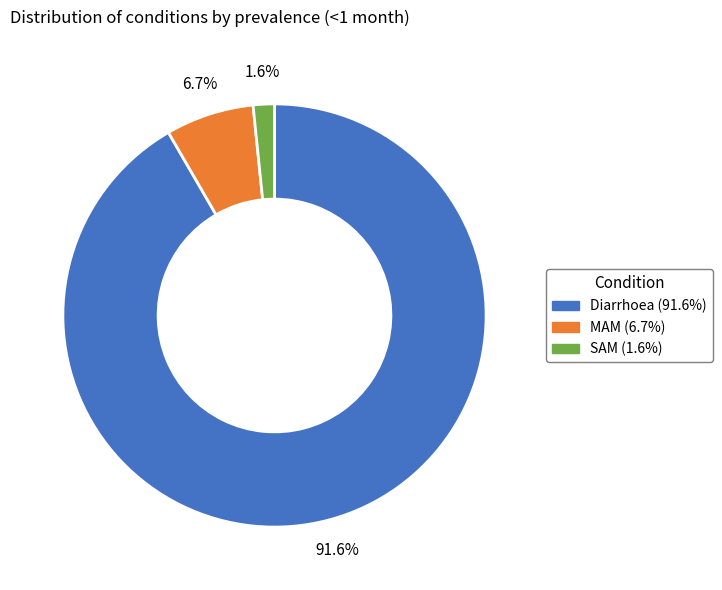

Which has a higher value, SAM or Diarrhoea?

Diarrhoea